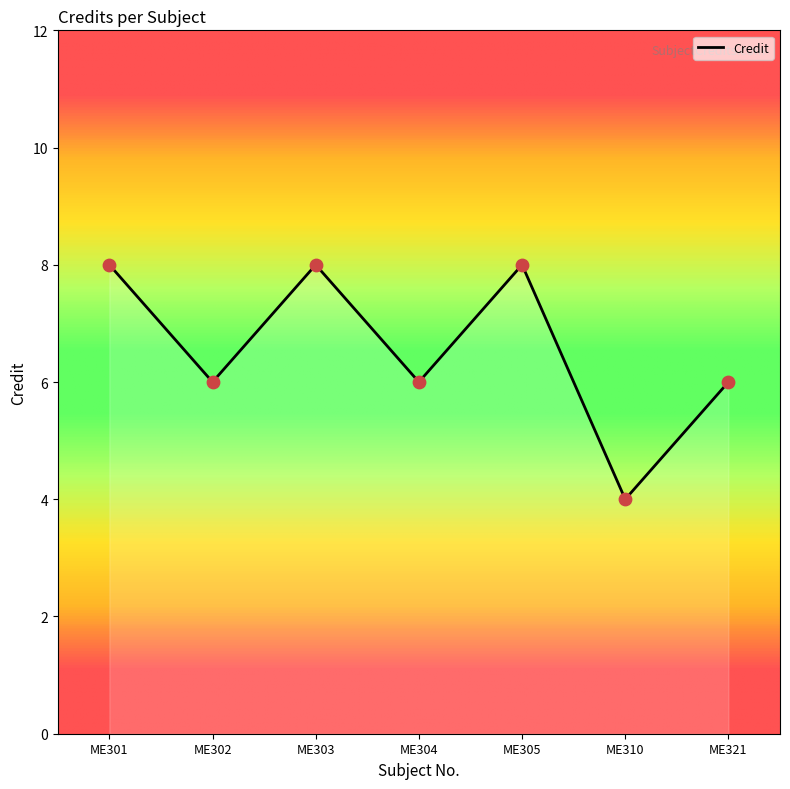

What is the ratio of the value at ME305 to the value at ME321?

1.3